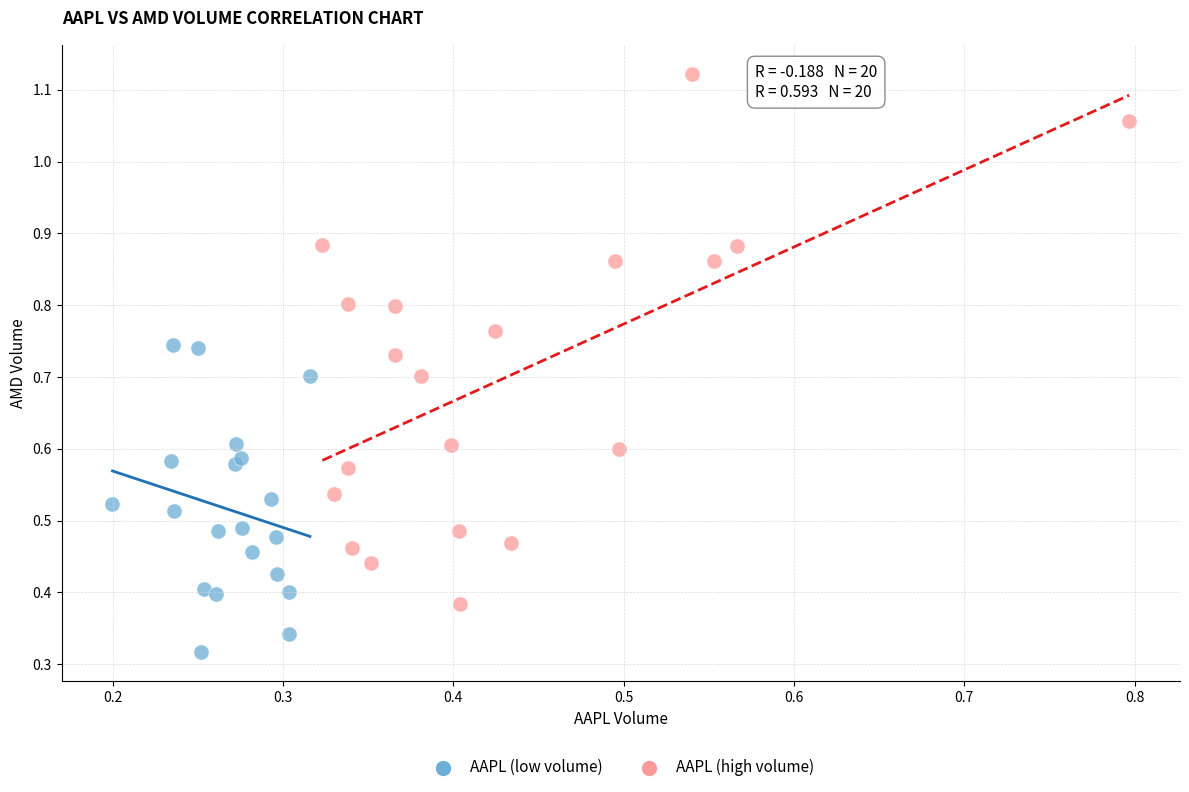

Which series contains the lowest Y value?

AAPL (low volume)